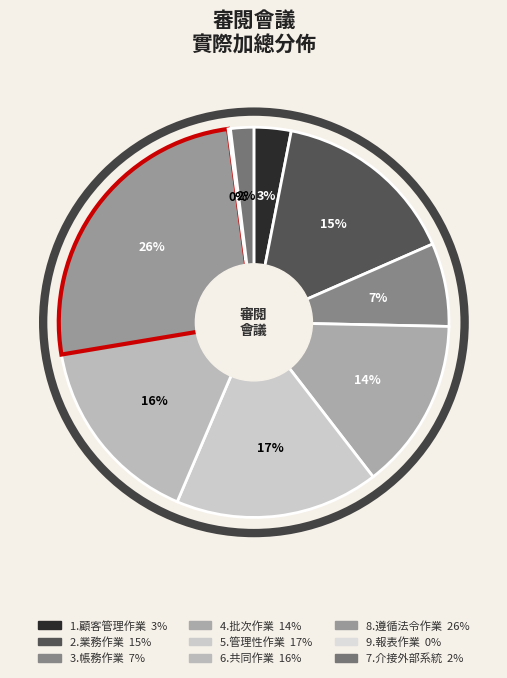

To the nearest percent, what portion does 8.遵循法令作業 represent?

26%